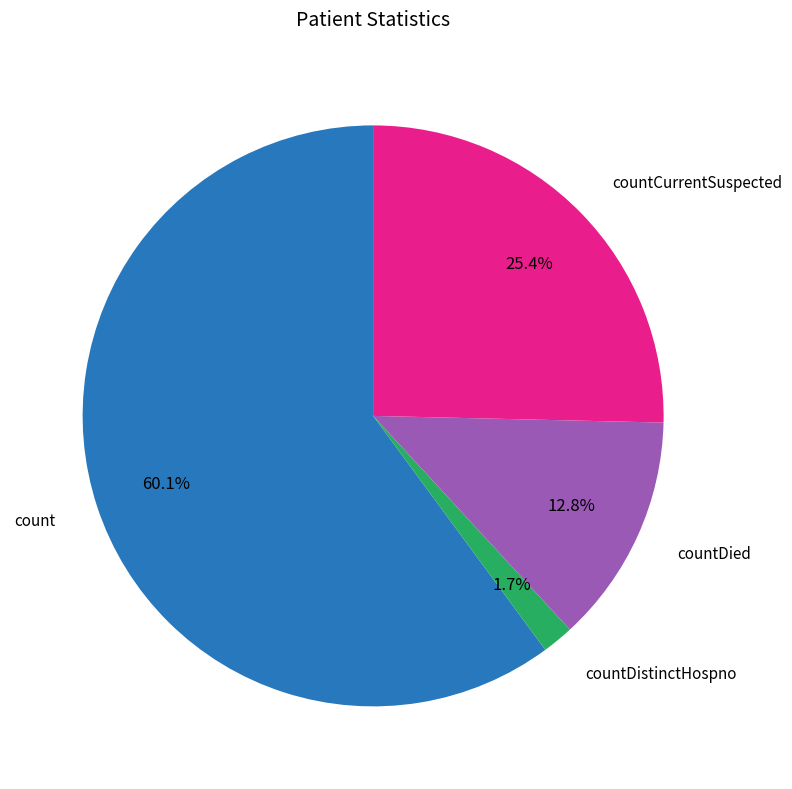

Does any single category account for the majority?

Yes